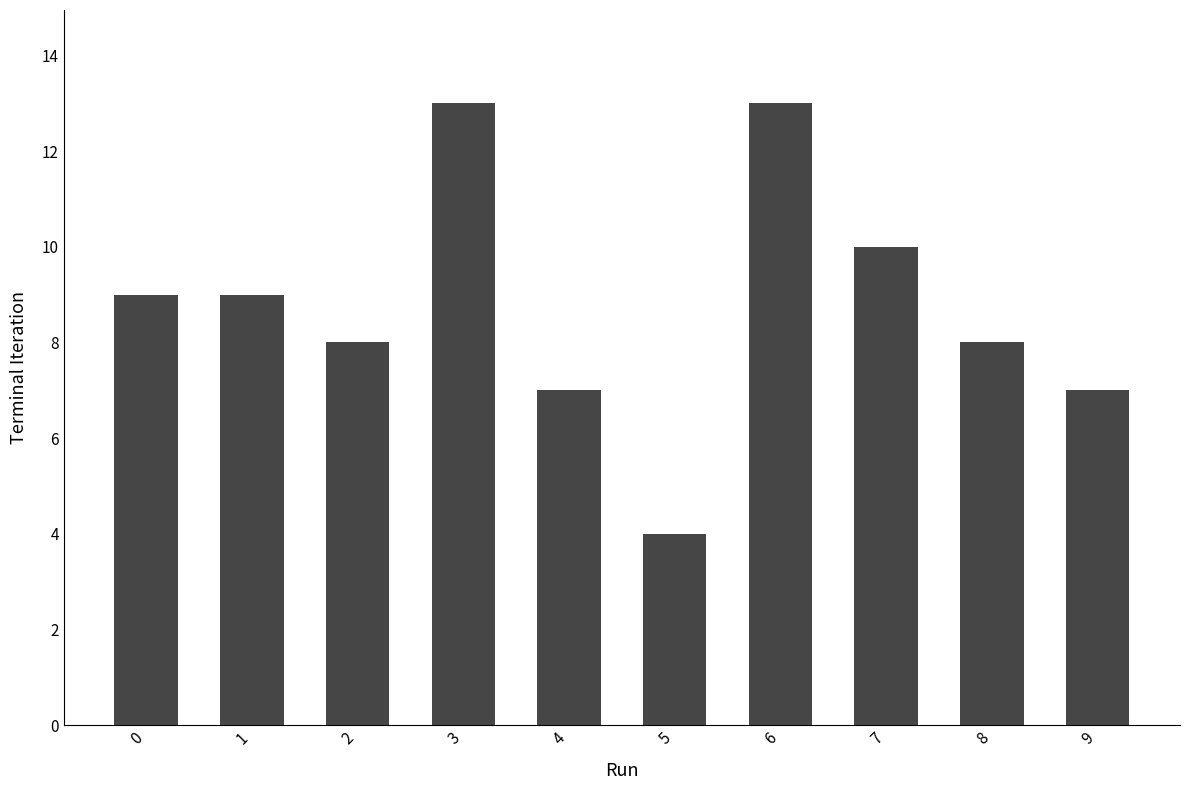

How many series are shown in this chart?

1